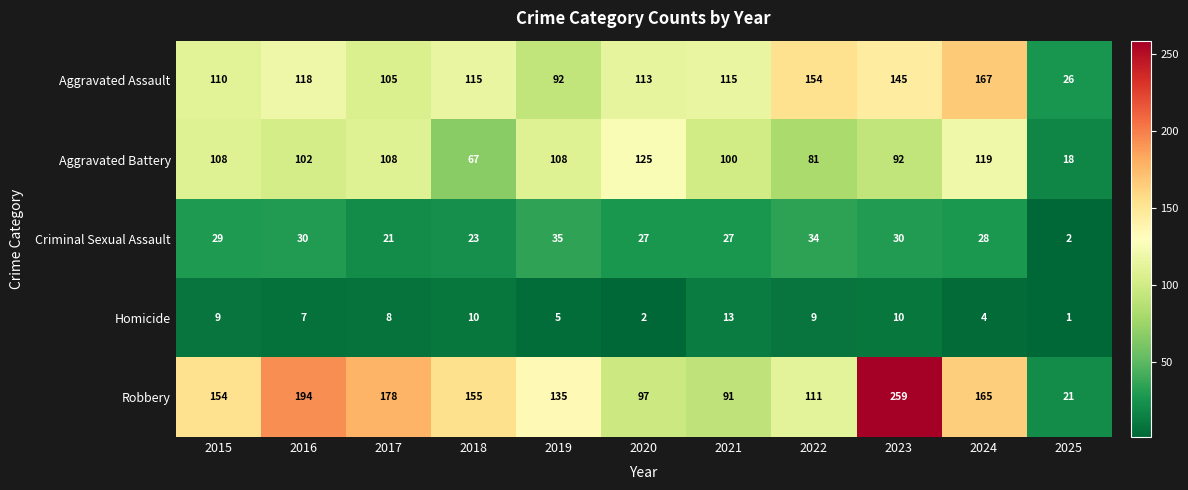

Which label corresponds to the smallest value in the chart?

2025